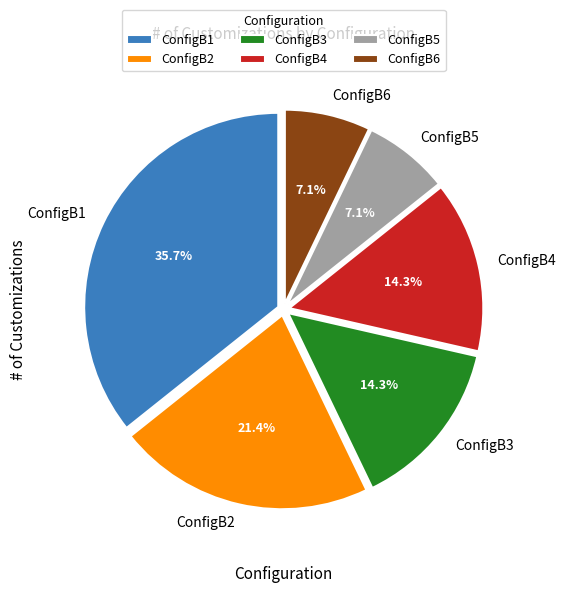

Is the sum of ConfigB6 and ConfigB3 greater than half?

No